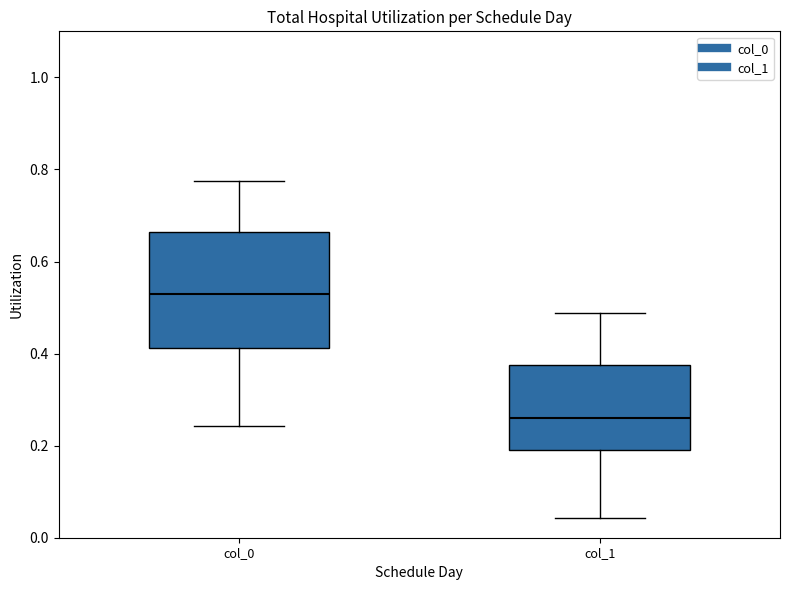

Which box's median line is the lowest?

col_1